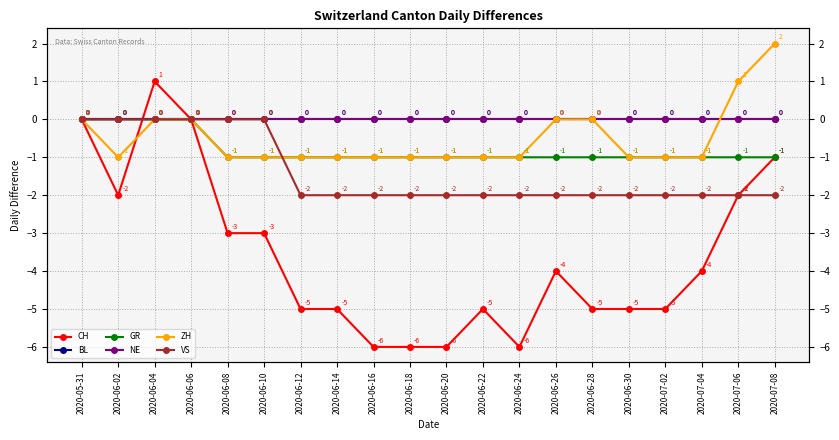

Count the CH values in the range -5 to -2.

12